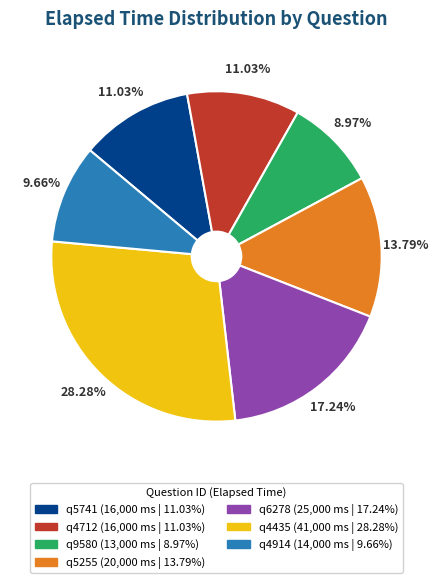

Count the number of slices in the pie.

7